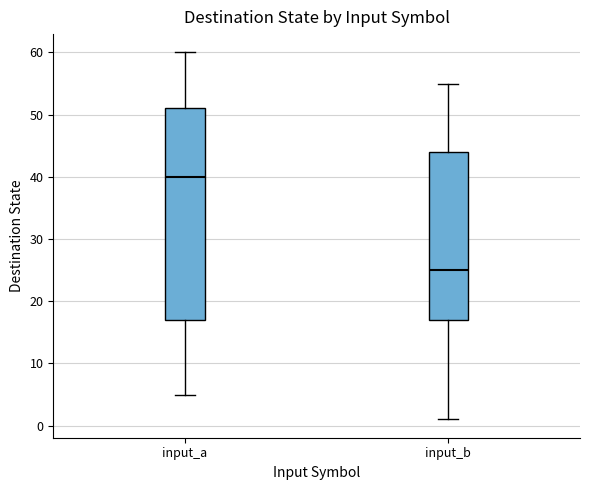

Reading left to right, read every box against the y-axis: the position of its median line, the range the box covers, and the ends of its whiskers. The values are not printed on the chart, so give them approximately, as read against the axis.

input_a: median 40, box 17 to 51, whiskers 5 to 60
input_b: median 25, box 17 to 44, whiskers 1 to 55